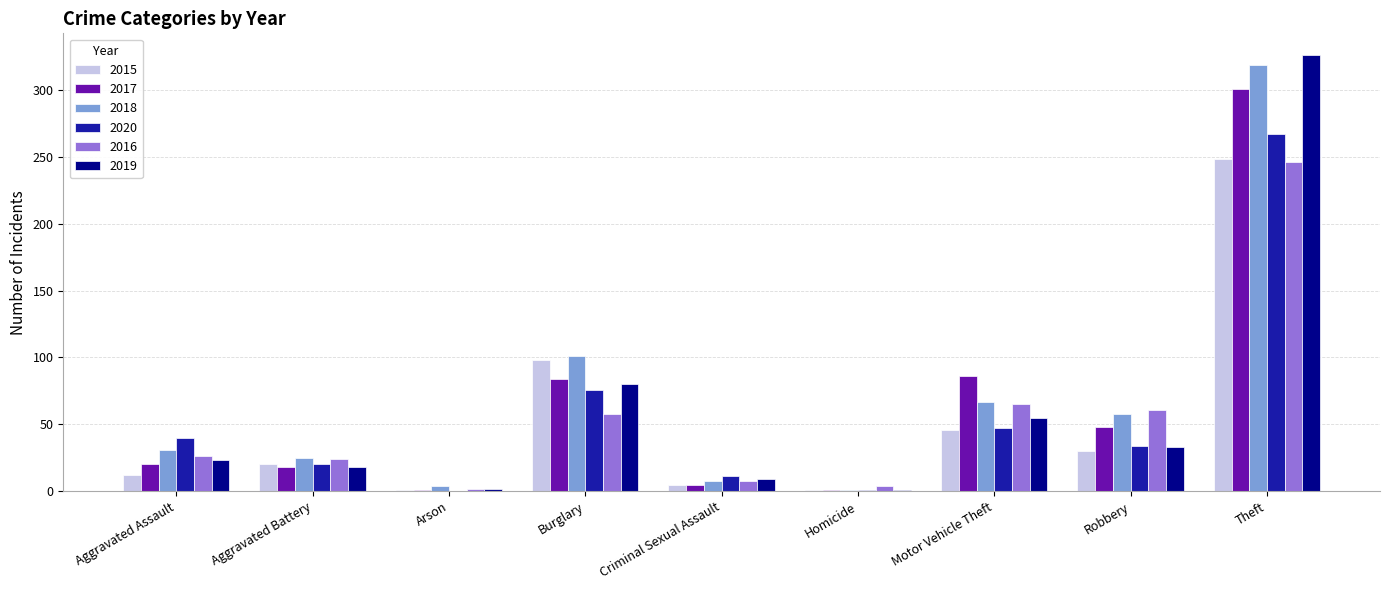

Is it true that 2020 equals 59 at Robbery?

False